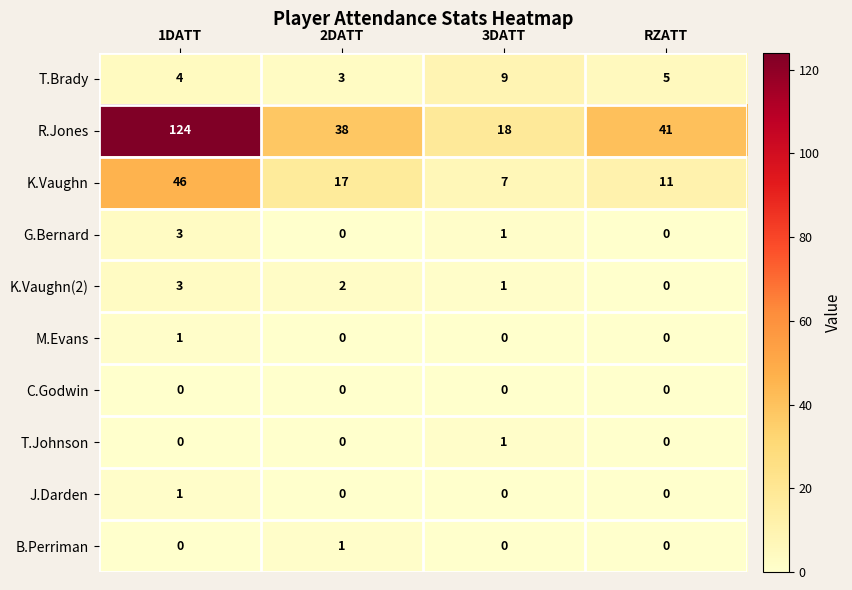

What is the difference between the highest and lowest values at 2DATT?

38